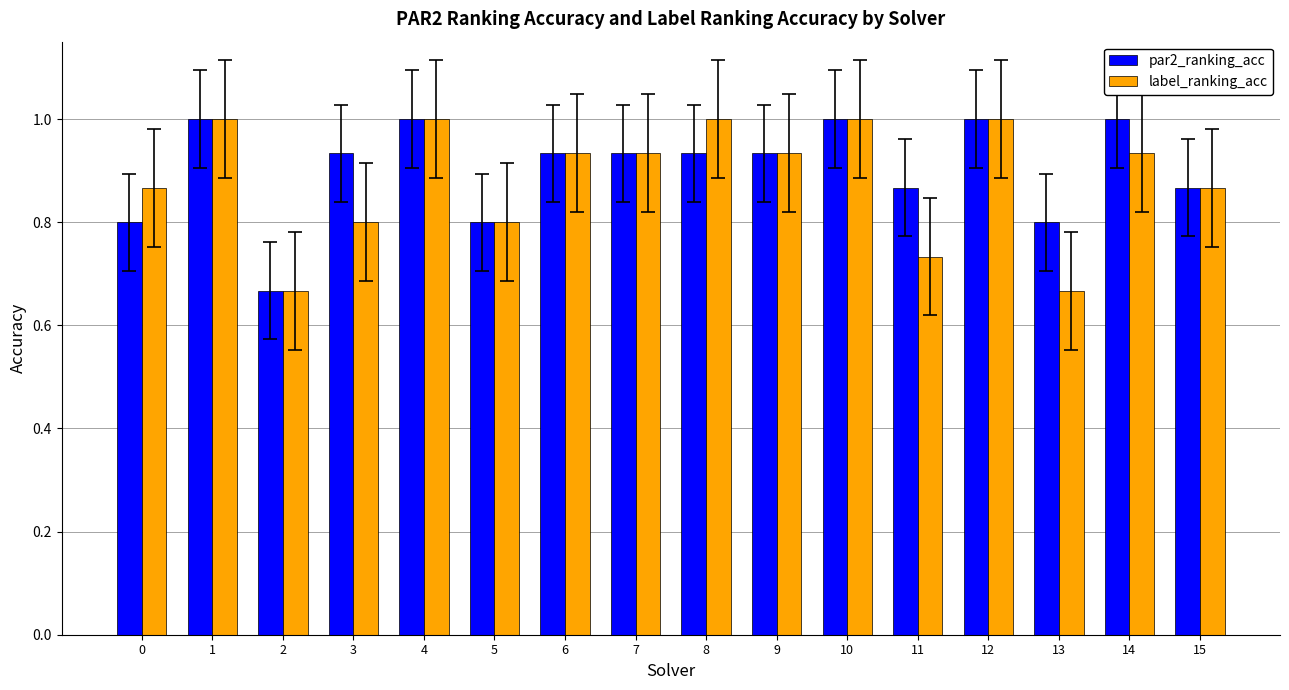

The label_ranking_acc series shows 1.0 at 10. True or false?

True